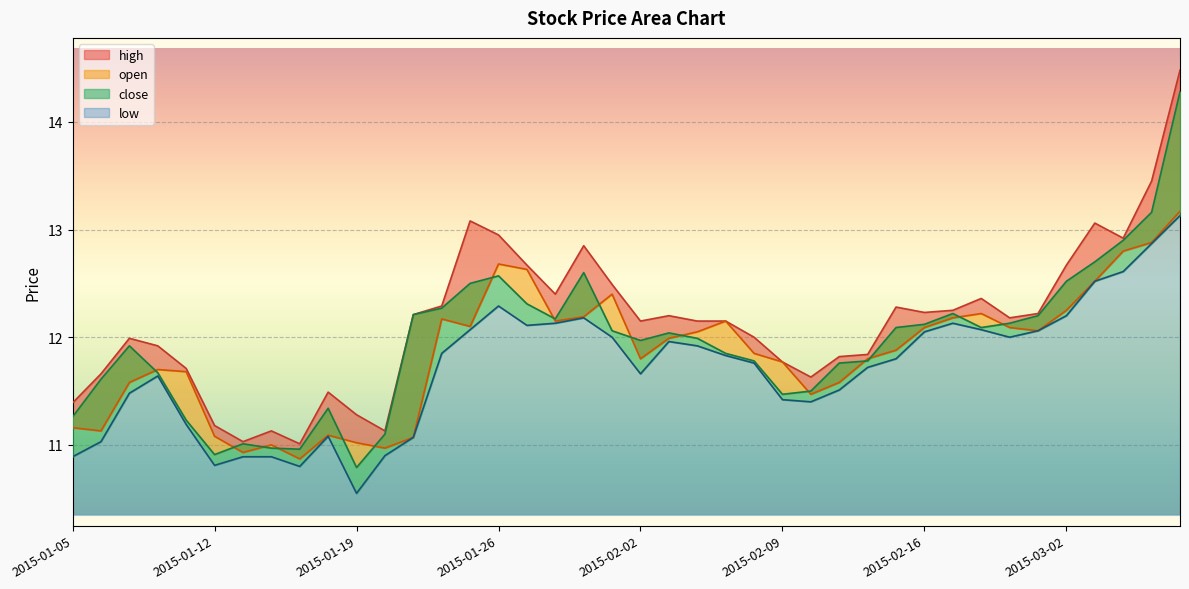

Reading left to right, what are all the values shown in this chart?

high: 11.4	11.7	12.0	11.9	11.7	11.2	11.0	11.1	11.0	11.5	11.3	11.1	12.2	12.3	13.1	12.9	12.7	12.4	12.8	12.5	12.2	12.2	12.2	12.2	12.0	11.8	11.6	11.8	11.8	12.3	12.2	12.2	12.4	12.2	12.2	12.7	13.1	12.9	13.4	14.5
open: 11.2	11.1	11.6	11.7	11.7	11.1	10.9	11.0	10.9	11.1	11.0	11.0	11.1	12.2	12.1	12.7	12.6	12.2	12.2	12.4	11.8	12.0	12.1	12.2	11.8	11.8	11.5	11.6	11.8	11.9	12.1	12.2	12.2	12.1	12.1	12.2	12.5	12.8	12.9	13.2
close: 11.3	11.6	11.9	11.7	11.2	10.9	11.0	11.0	11.0	11.3	10.8	11.1	12.2	12.3	12.5	12.6	12.3	12.2	12.6	12.1	12.0	12.0	12.0	11.8	11.8	11.5	11.5	11.8	11.8	12.1	12.1	12.2	12.1	12.1	12.2	12.5	12.7	12.9	13.2	14.3
low: 10.9	11.0	11.5	11.6	11.2	10.8	10.9	10.9	10.8	11.1	10.6	10.9	11.1	11.8	12.1	12.3	12.1	12.1	12.2	12.0	11.7	12.0	11.9	11.8	11.8	11.4	11.4	11.5	11.7	11.8	12.1	12.1	12.1	12.0	12.1	12.2	12.5	12.6	12.9	13.1